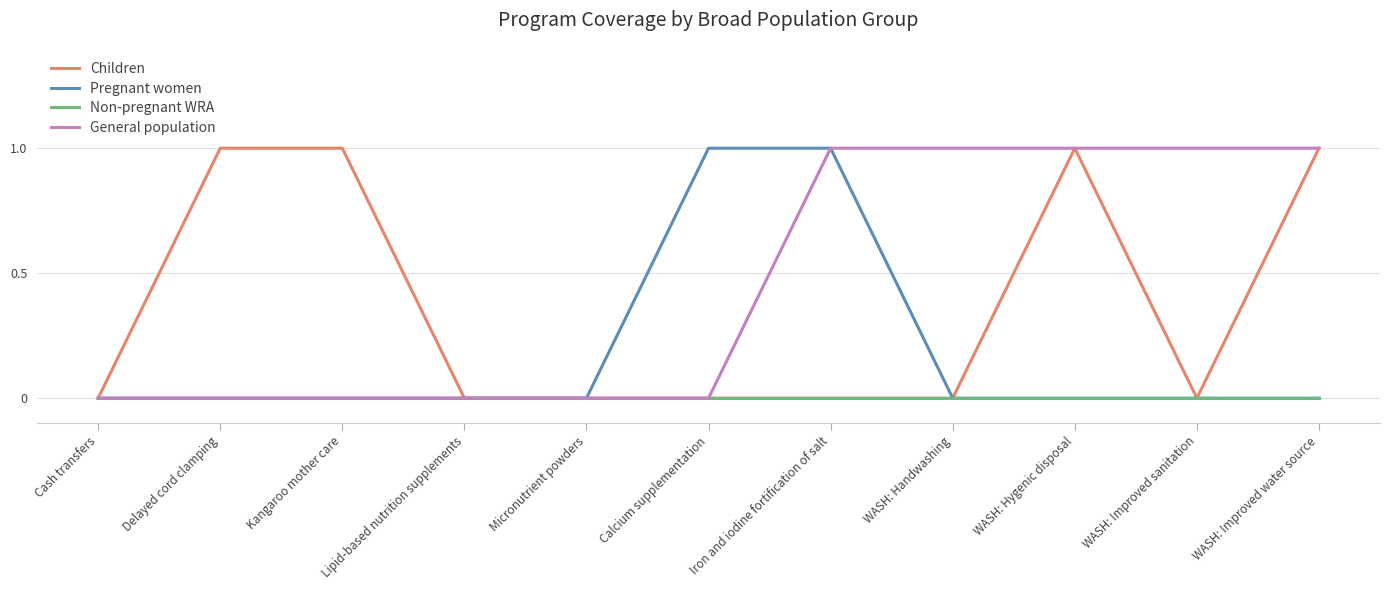

Reading left to right, what are all the values shown in this chart?

Children: Cash transfers=0	Delayed cord clamping=1	Kangaroo mother care=1	Lipid-based nutrition supplements=0	Micronutrient powders=0	Calcium supplementation=0	Iron and iodine fortification of salt=0	WASH: Handwashing=0	WASH: Hygenic disposal=1	WASH: Improved sanitation=0	WASH: Improved water source=1
Pregnant women: Cash transfers=0	Delayed cord clamping=0	Kangaroo mother care=0	Lipid-based nutrition supplements=0	Micronutrient powders=0	Calcium supplementation=1	Iron and iodine fortification of salt=1	WASH: Handwashing=0	WASH: Hygenic disposal=0	WASH: Improved sanitation=0	WASH: Improved water source=0
Non-pregnant WRA: Cash transfers=0	Delayed cord clamping=0	Kangaroo mother care=0	Lipid-based nutrition supplements=0	Micronutrient powders=0	Calcium supplementation=0	Iron and iodine fortification of salt=0	WASH: Handwashing=0	WASH: Hygenic disposal=0	WASH: Improved sanitation=0	WASH: Improved water source=0
General population: Cash transfers=0	Delayed cord clamping=0	Kangaroo mother care=0	Lipid-based nutrition supplements=0	Micronutrient powders=0	Calcium supplementation=0	Iron and iodine fortification of salt=1	WASH: Handwashing=1	WASH: Hygenic disposal=1	WASH: Improved sanitation=1	WASH: Improved water source=1